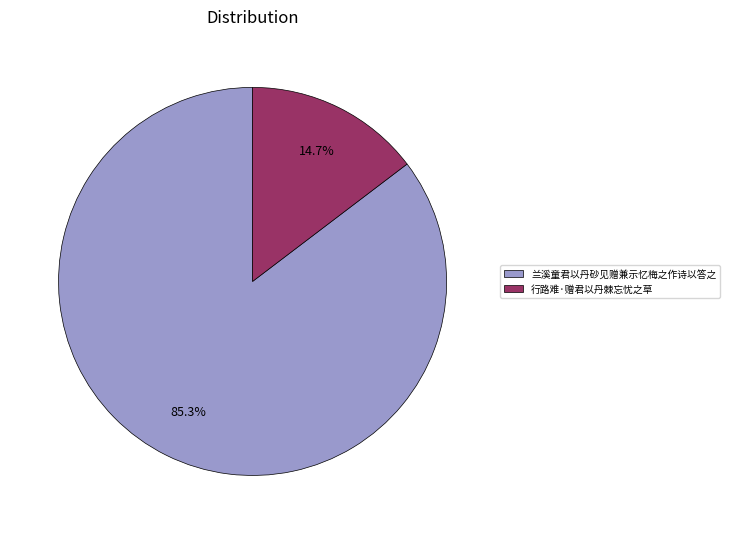

To the nearest percent, what is the difference between the 兰溪童君以丹砂见赠兼示忆梅之作诗以答之 and 行路难·赠君以丹棘忘忧之草 slice percentages?

71%